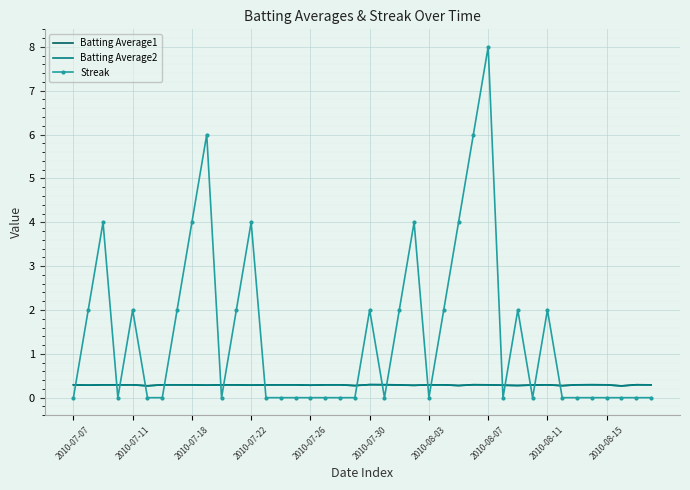

What is the maximum value for Batting Average1?

0.3